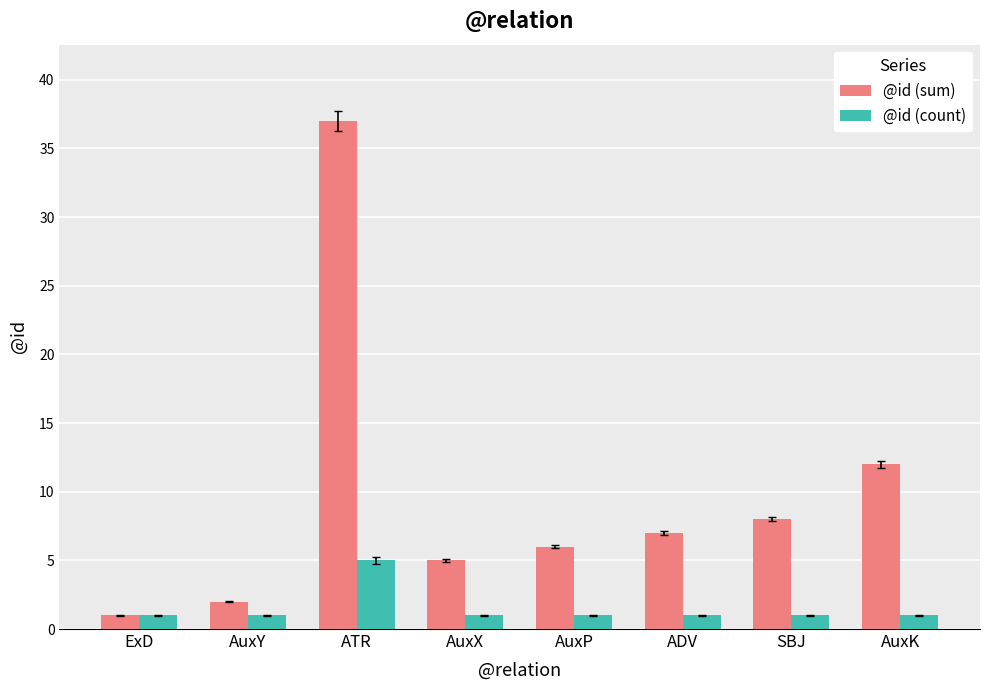

What is the difference between the @id (sum) values at ATR and ADV?

30